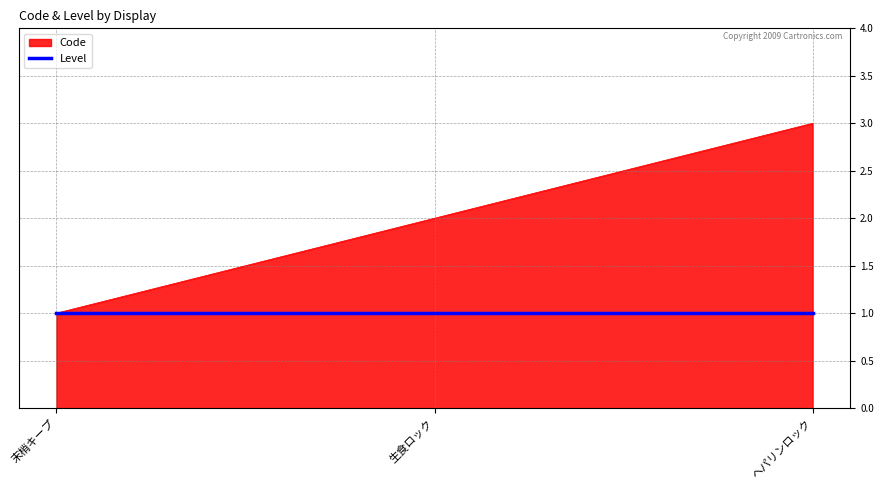

What position from the left is 生食ロック?

2